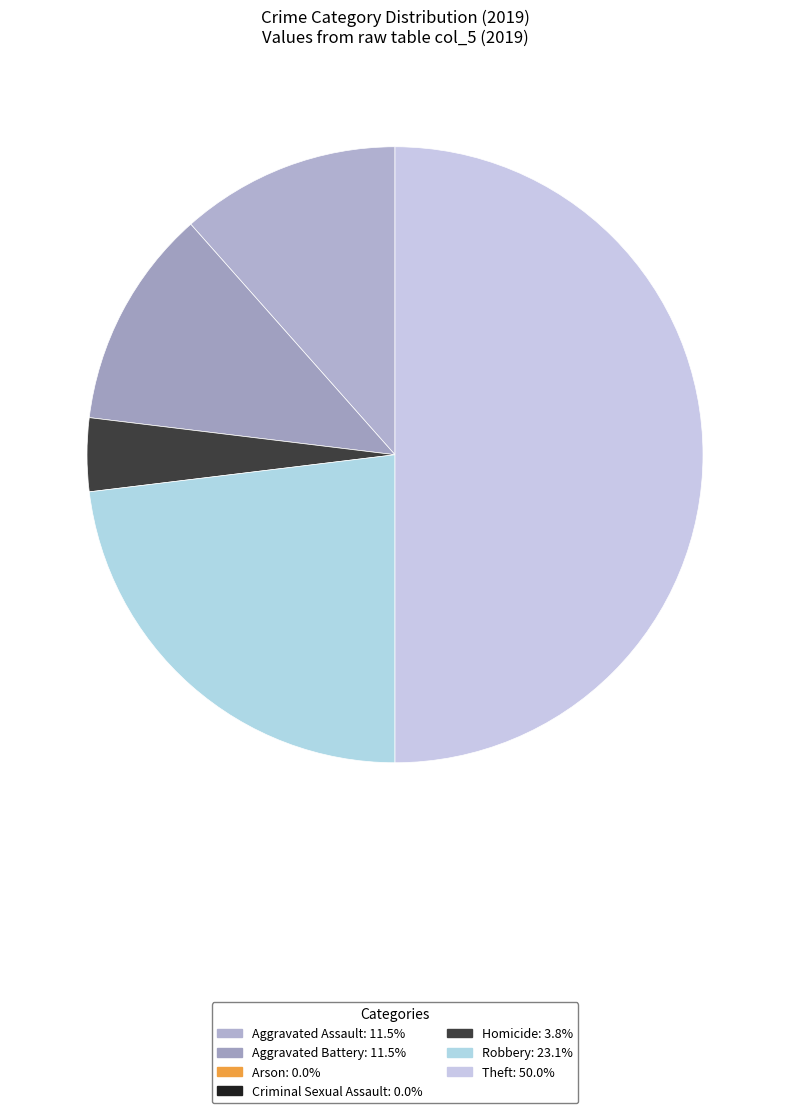

How many segments does this pie chart have?

5